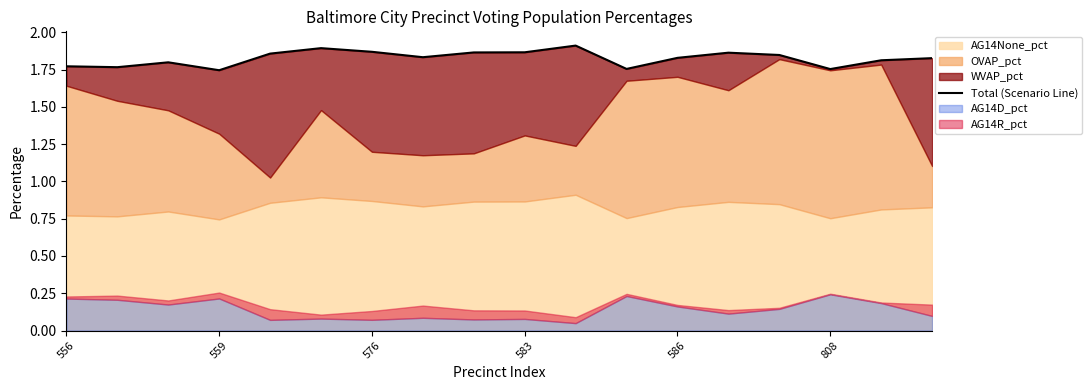

Which label corresponds to the smallest value in the chart?

559